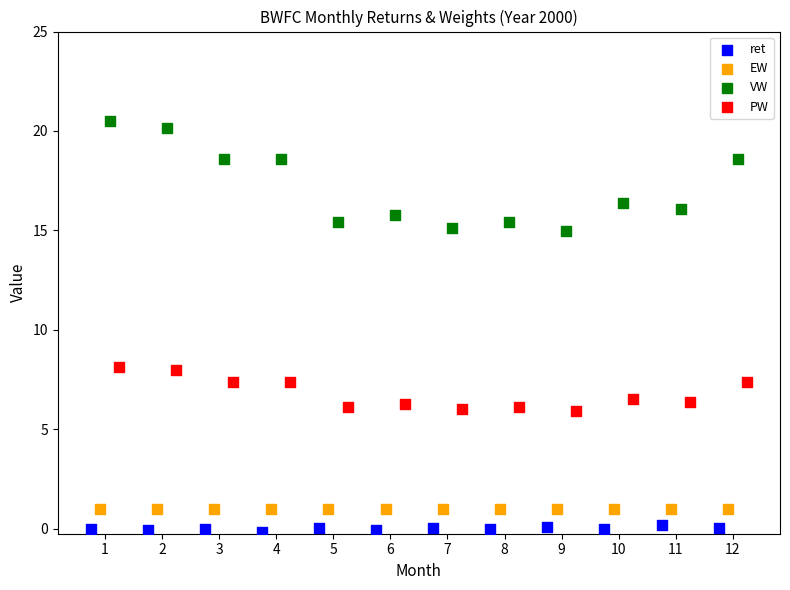

Which series reaches the minimum Y coordinate?

ret